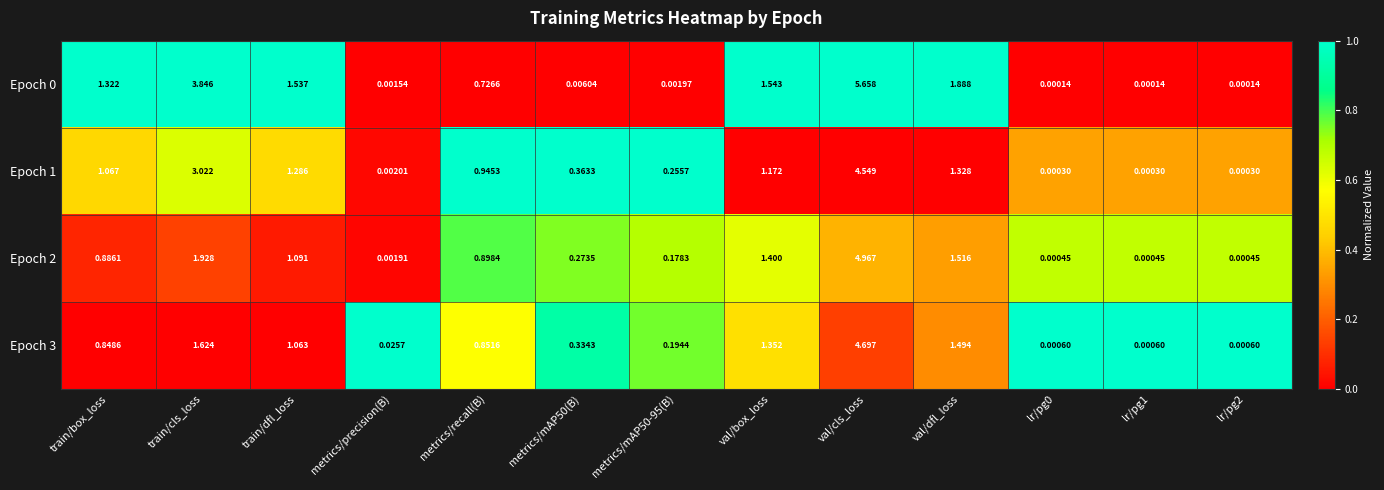

Where is Epoch 1 nearest to the value 2?

val/dfl_loss